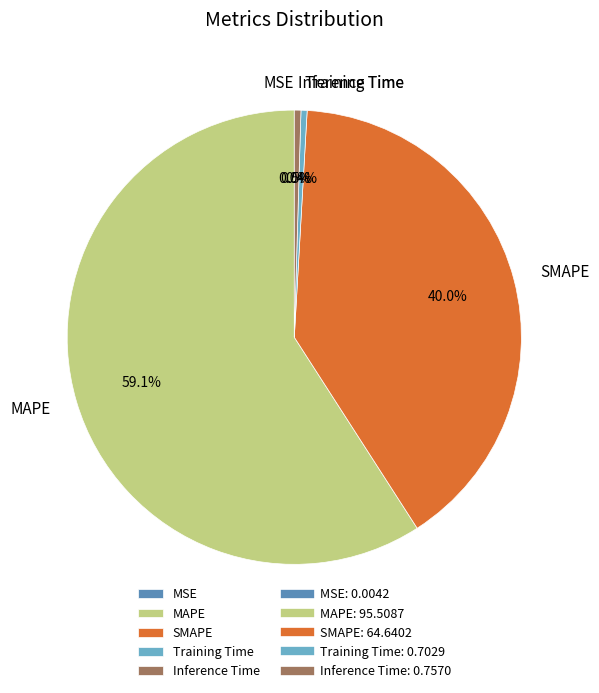

Which has a higher value, Inference Time or MAPE?

MAPE